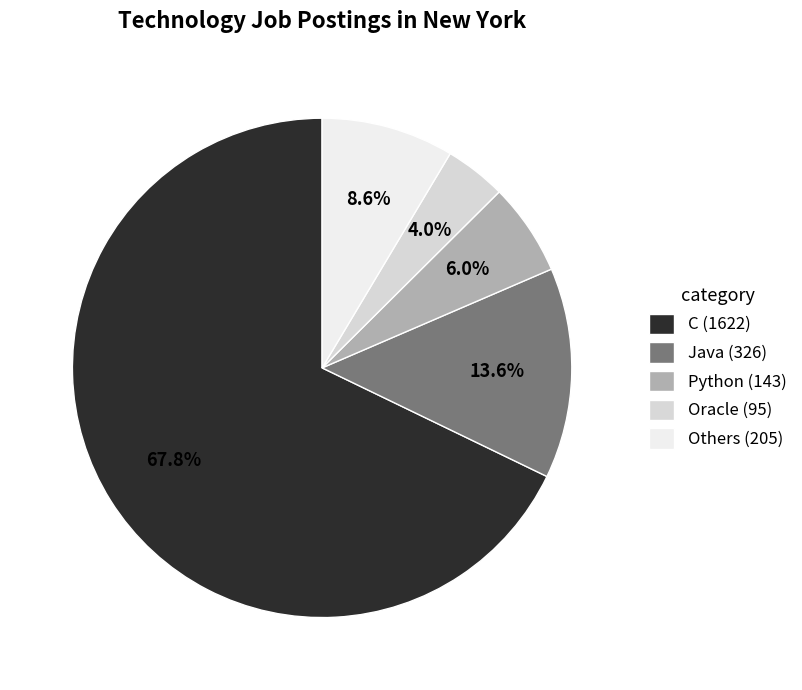

How many segments does this pie chart have?

5